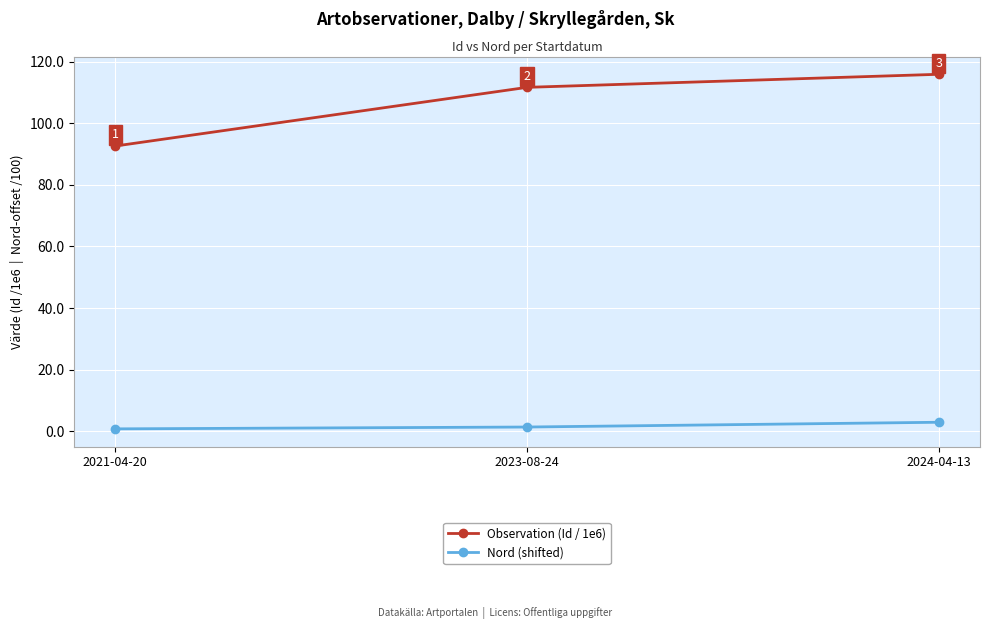

What is the sum of all Observation (Id / 1e6) values?

320.2